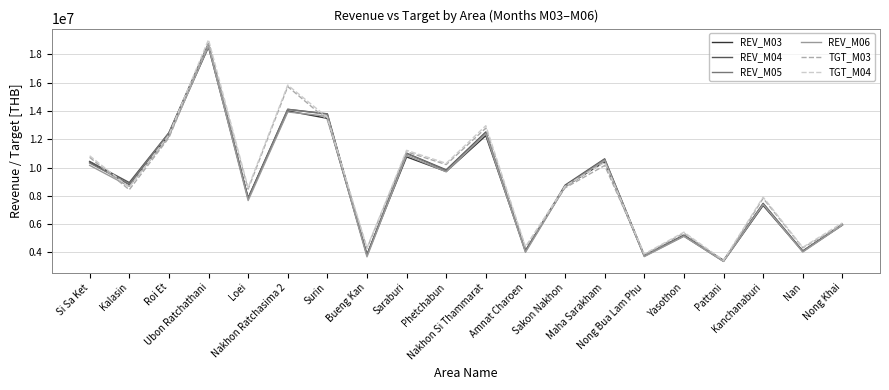

How many categories are shown in the chart?

20